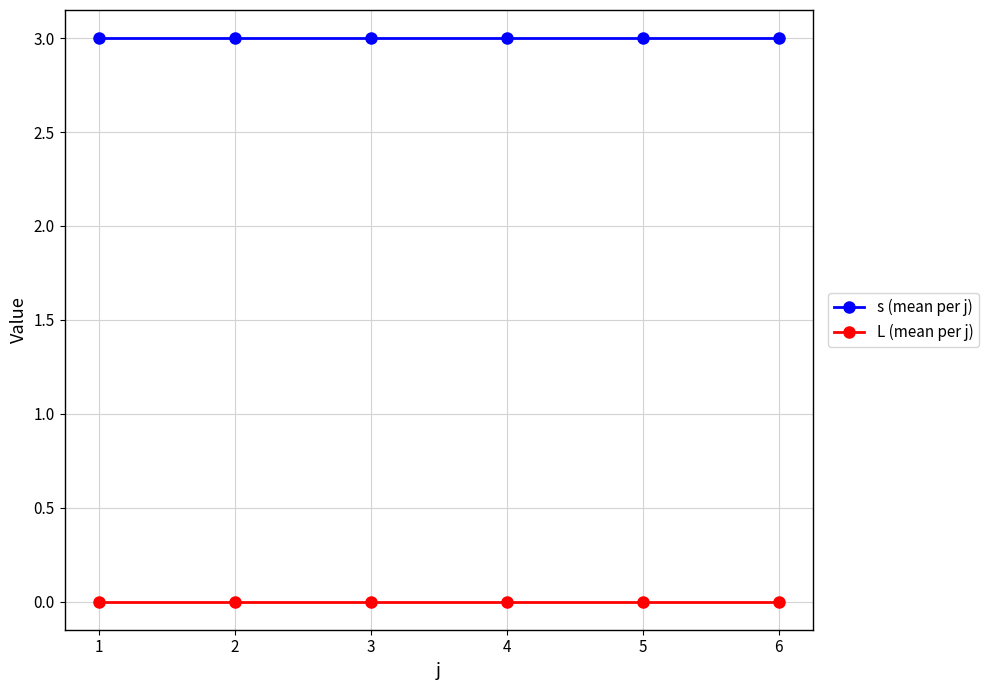

List the series in order of their peak value, lowest first.

L (mean per j), s (mean per j)